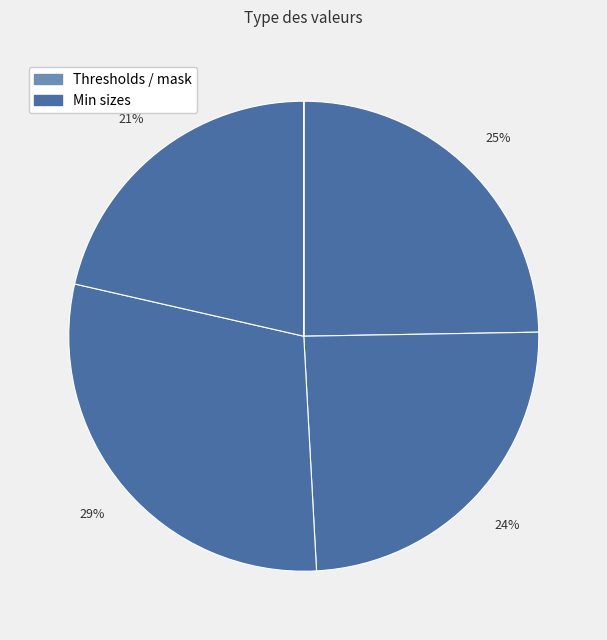

Is there a majority slice in this chart?

No